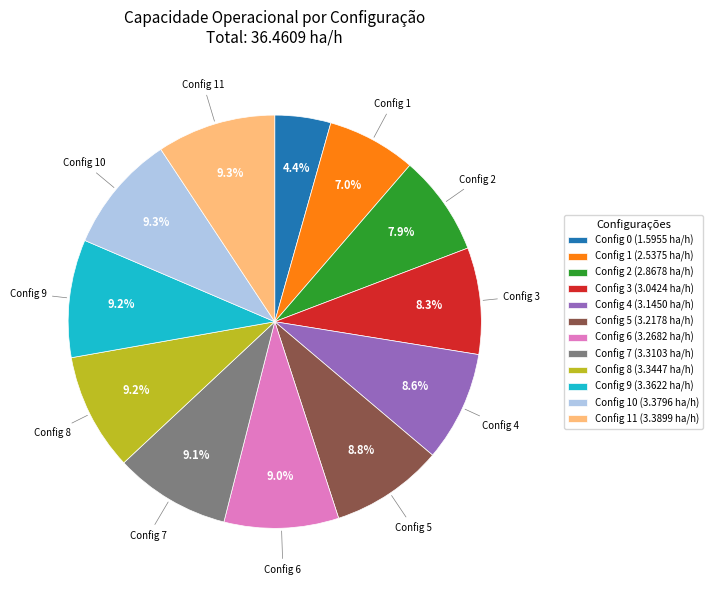

Which slice is the smallest?

Config 0 (1.5955 ha/h)